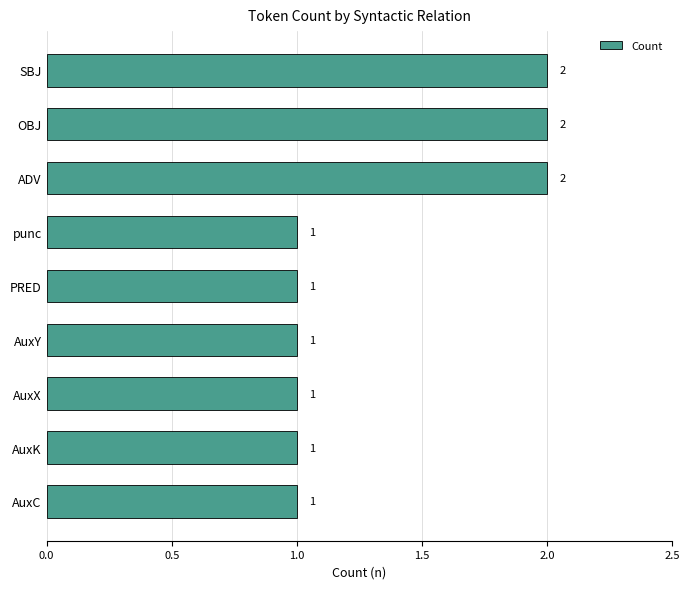

What is the sum of all values?

12